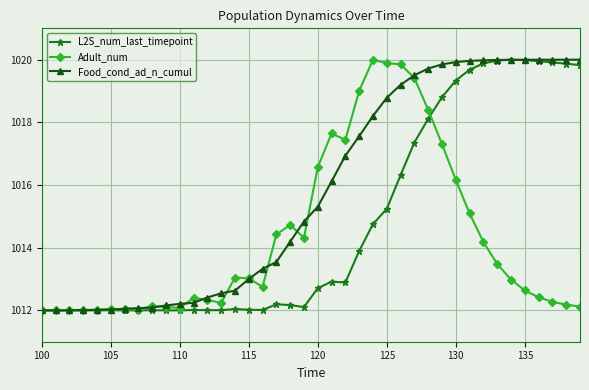

What is the maximum value shown in the chart?

1020.0